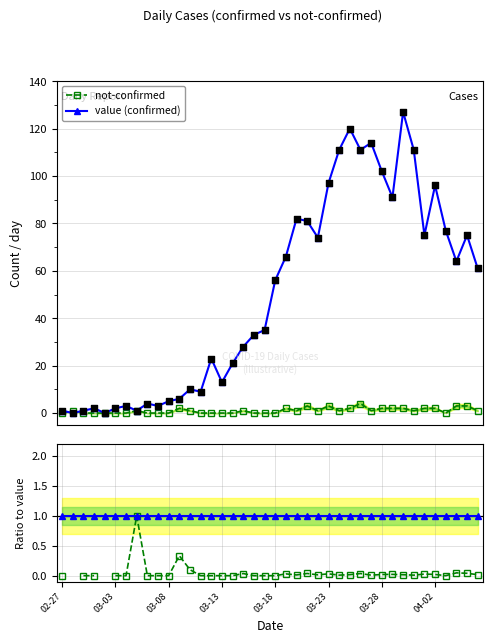

At how many categories does at least one series exceed 106?

6